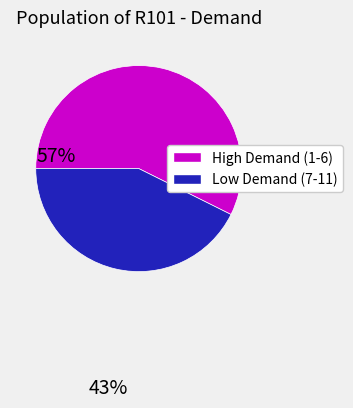

Is there any slice that represents more than half of the pie?

Yes